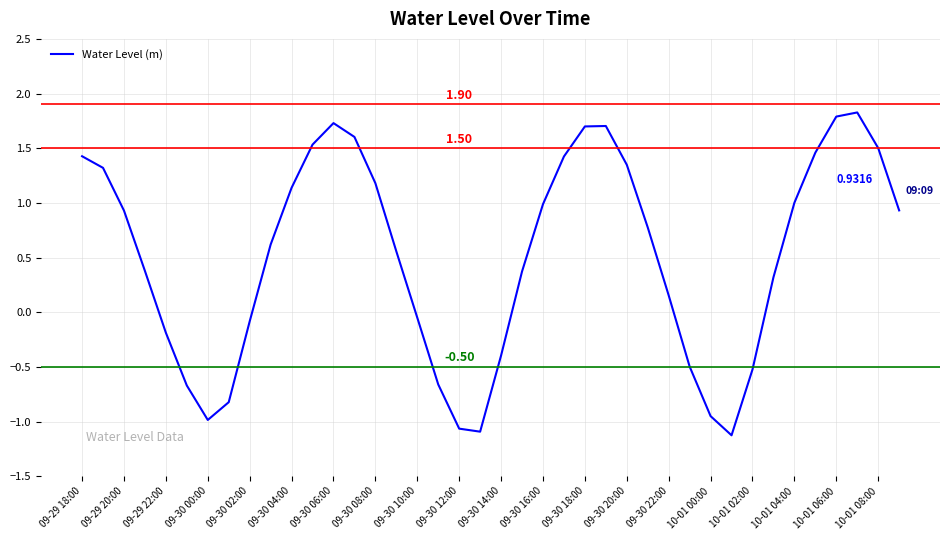

What is the difference between the maximum and minimum values?

3.0